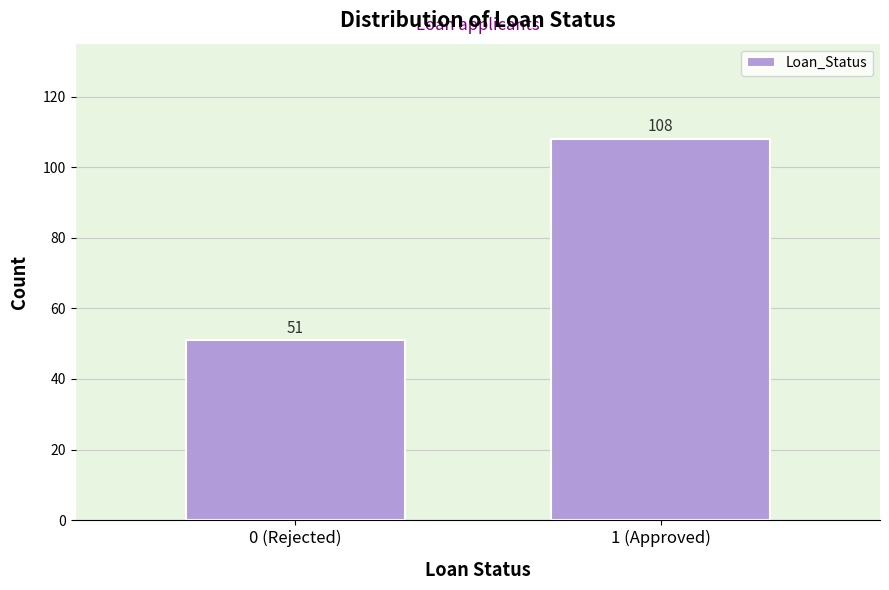

Reading left to right, extract all data points from this chart.

51	108